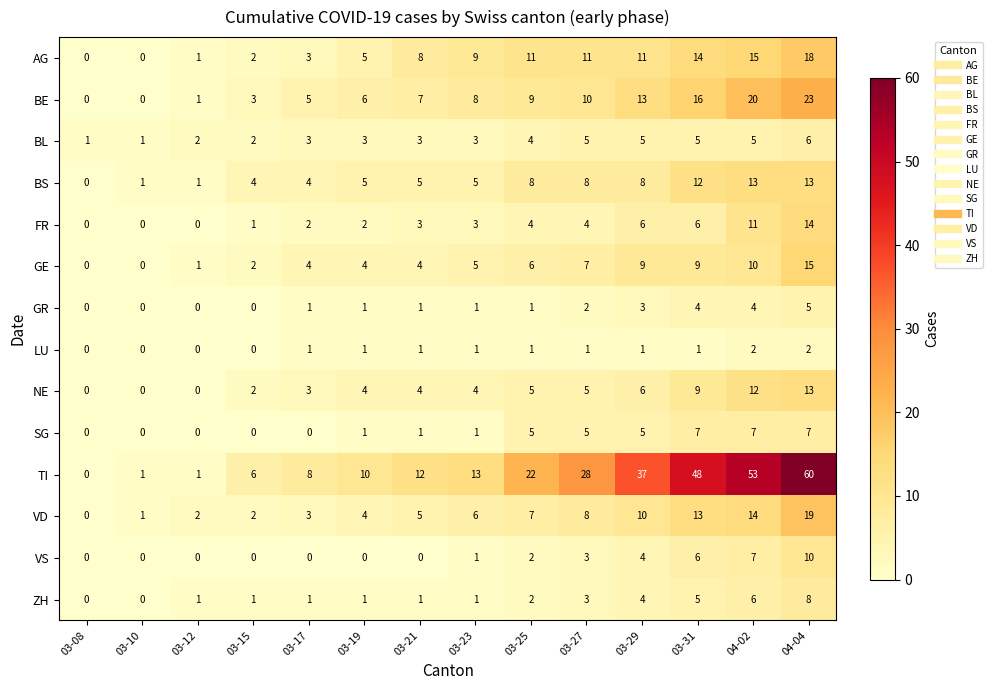

What is the difference between the maximum and second lowest values in the TI series?

59